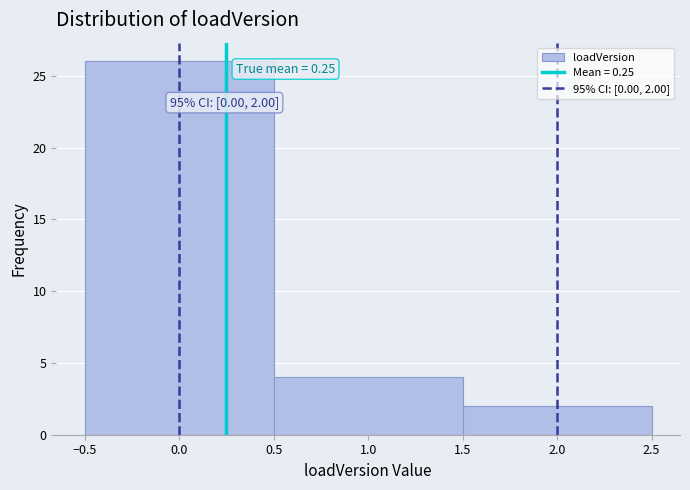

Over which range of the x-axis is the bar tallest?

-0.5 to 0.5